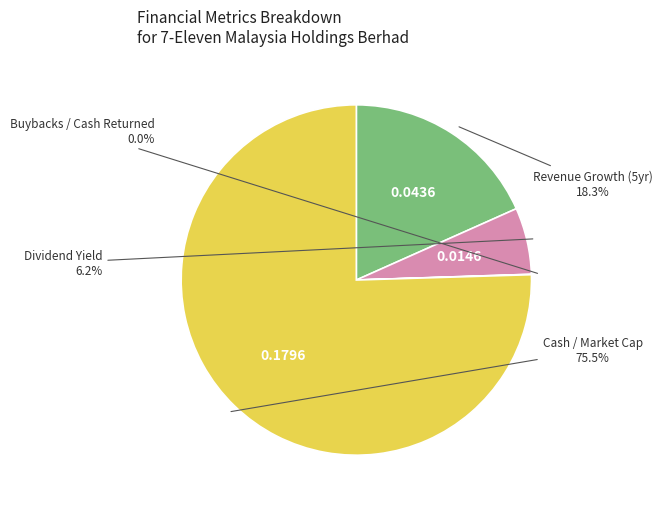

Is the sum of 18.3% and 6.2% greater than half?

No